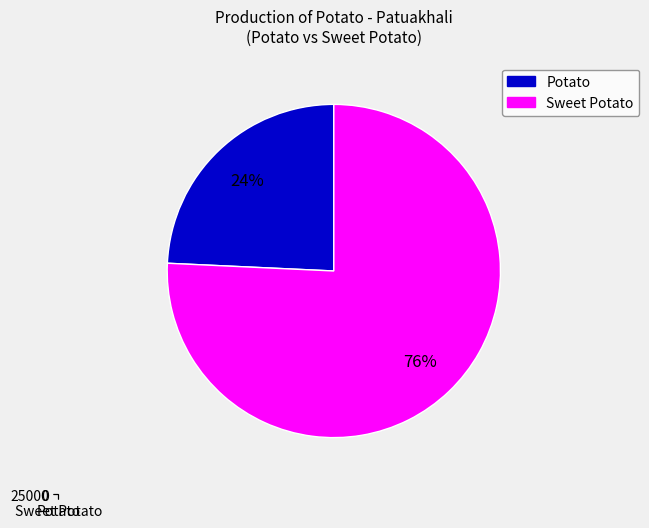

To the nearest percent, what percentage of the pie is Sweet Potato?

76%